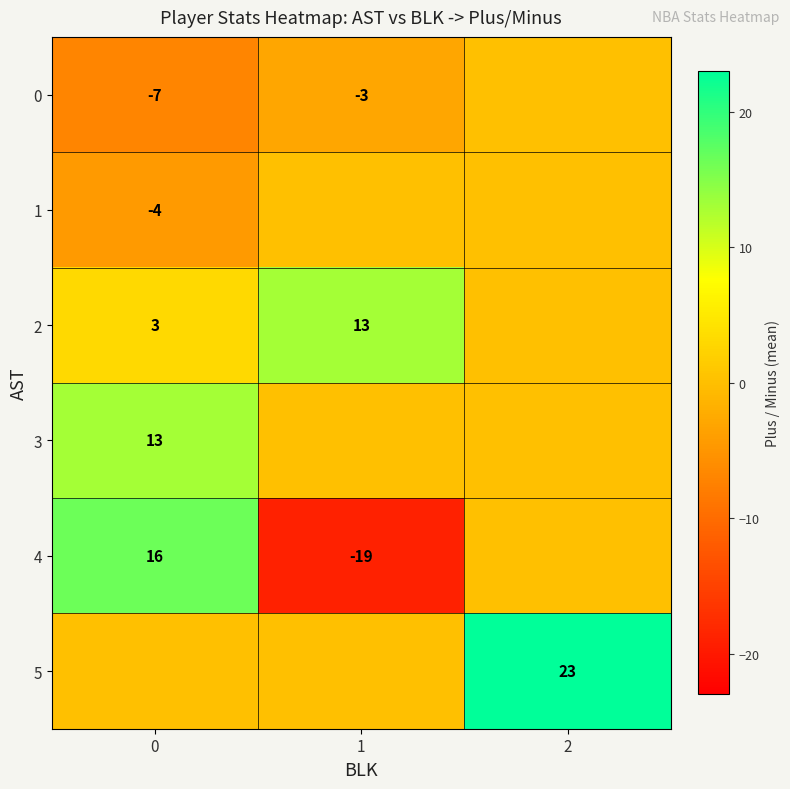

How many distinct data groups are displayed?

6